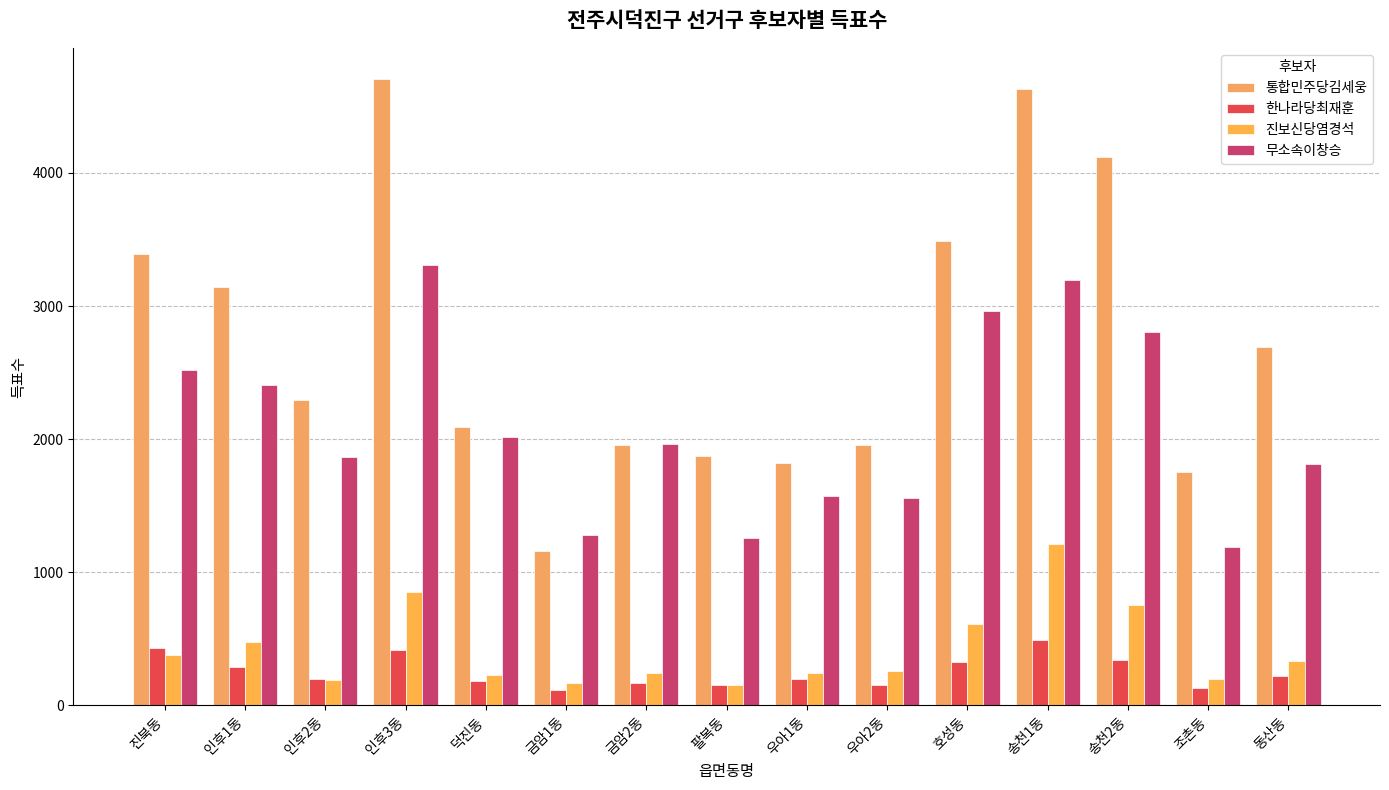

True or false: 진보신당염경석 has a value of 91 at 금암2동.

False